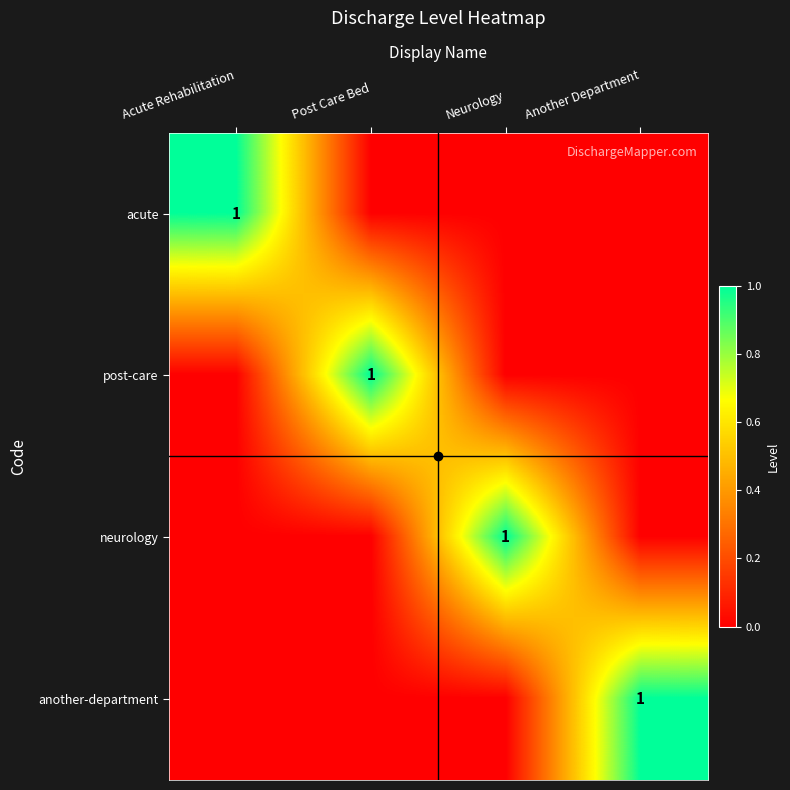

The neurology series shows 2 at Neurology. True or false?

False